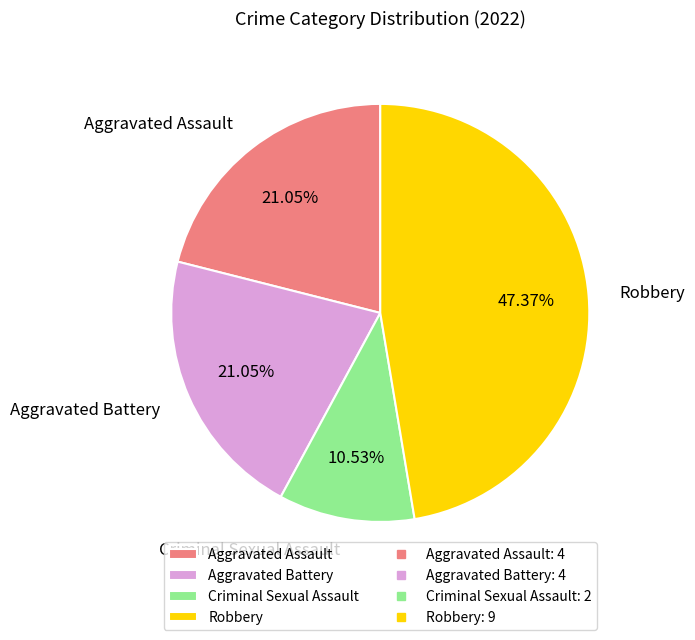

To the nearest percent, what is the combined percentage of Aggravated Assault and Criminal Sexual Assault?

32%